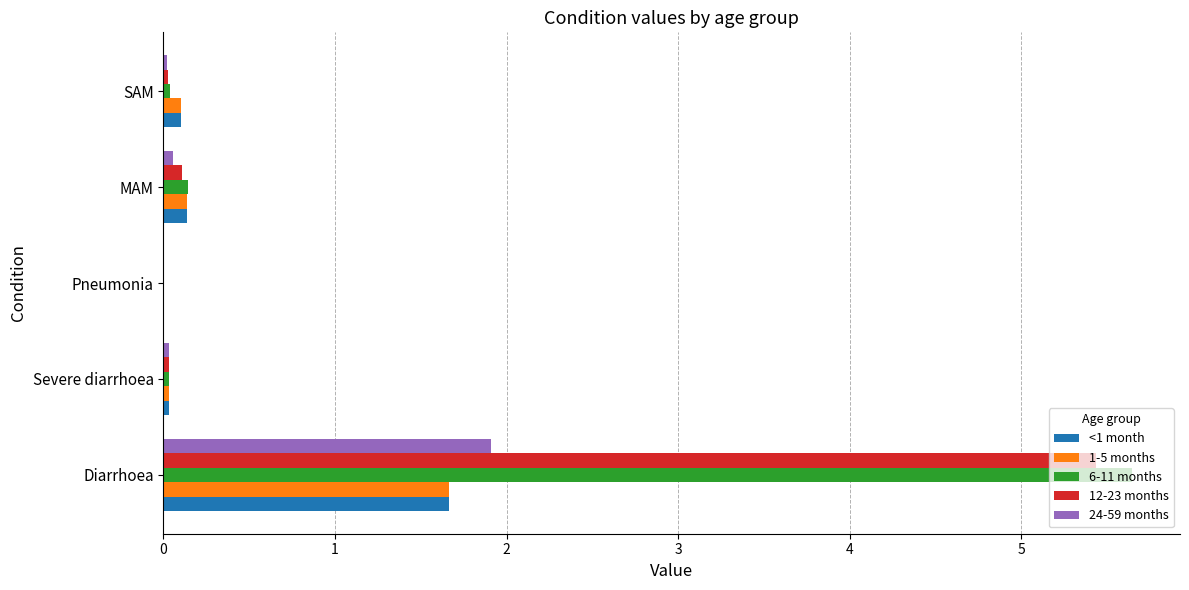

At which category is the sum across all series the highest?

Diarrhoea